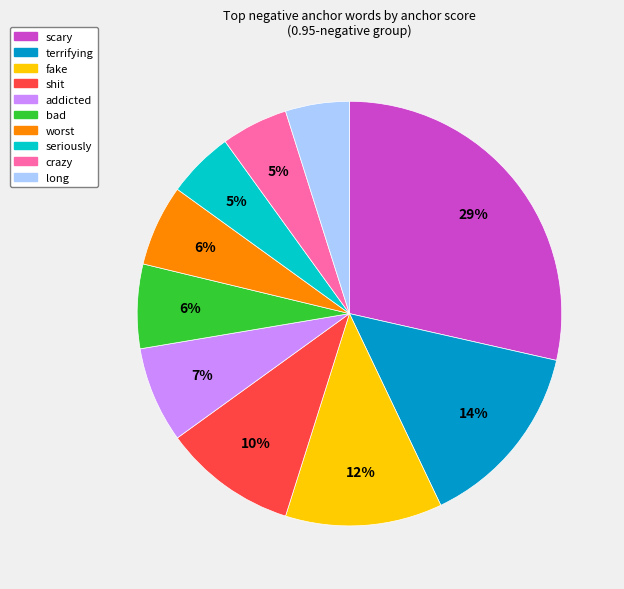

Is the sum of shit and scary greater than half?

No